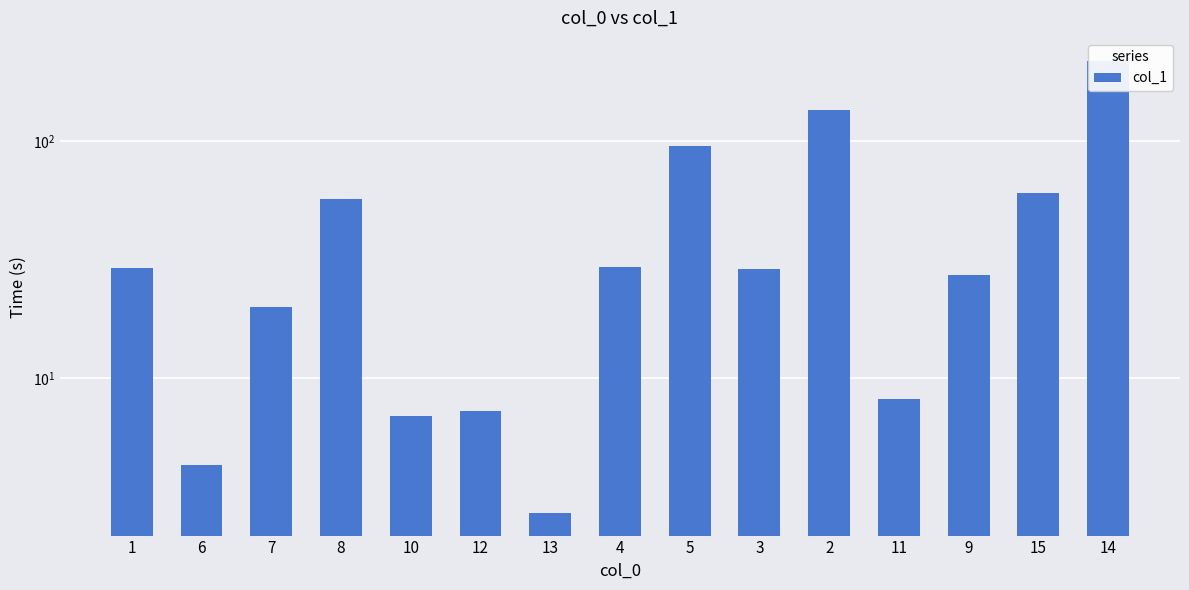

List the labels in order of value, smallest first.

13, 6, 10, 12, 11, 7, 9, 3, 1, 4, 8, 15, 5, 2, 14